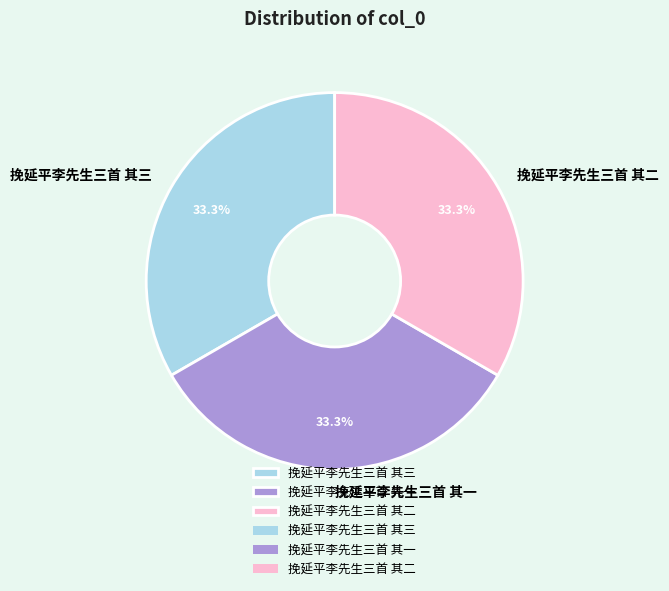

To the nearest percent, what portion does 挽延平李先生三首 其二 represent?

33%